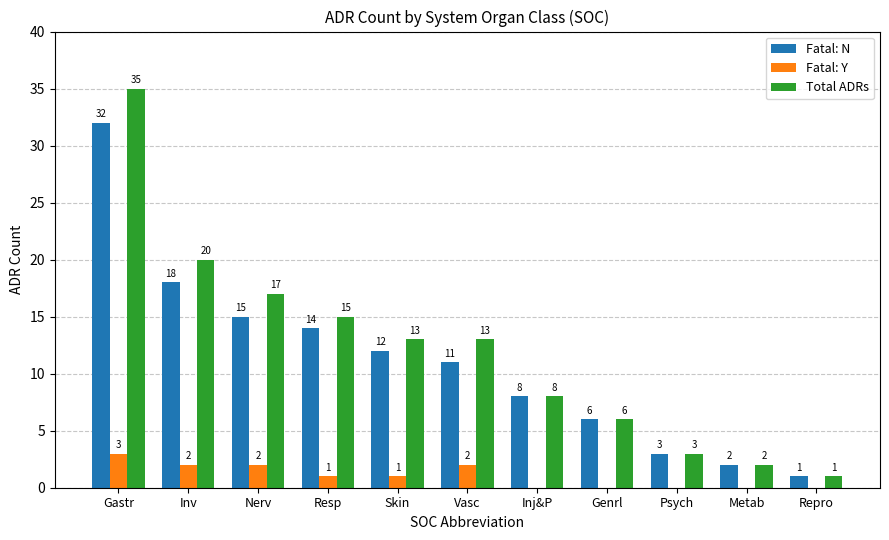

Where is Total ADRs nearest to the value 18?

Nerv